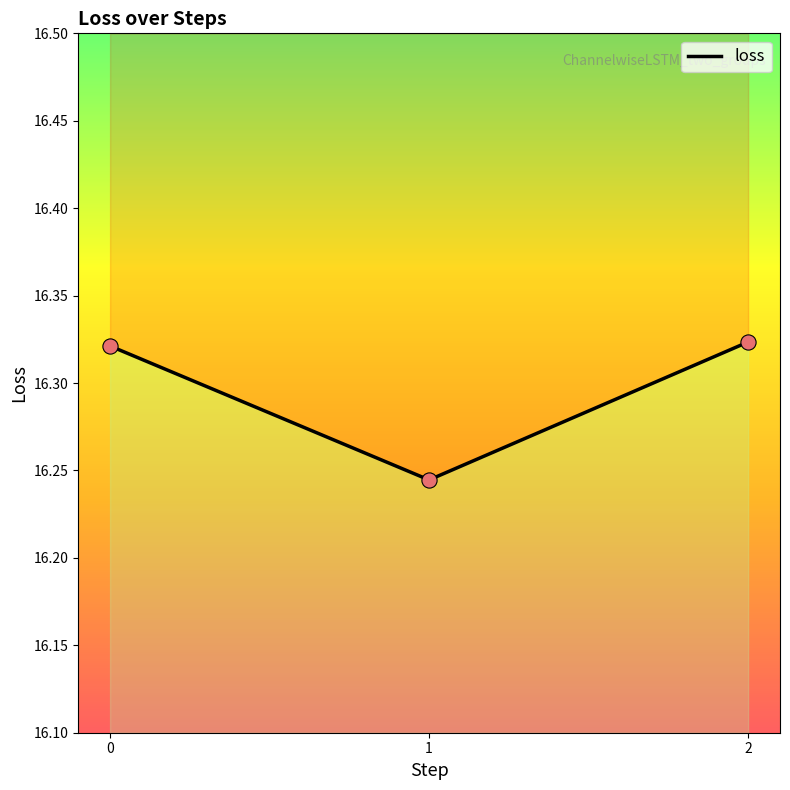

What is the change in value from 1 to 2?

+0.1